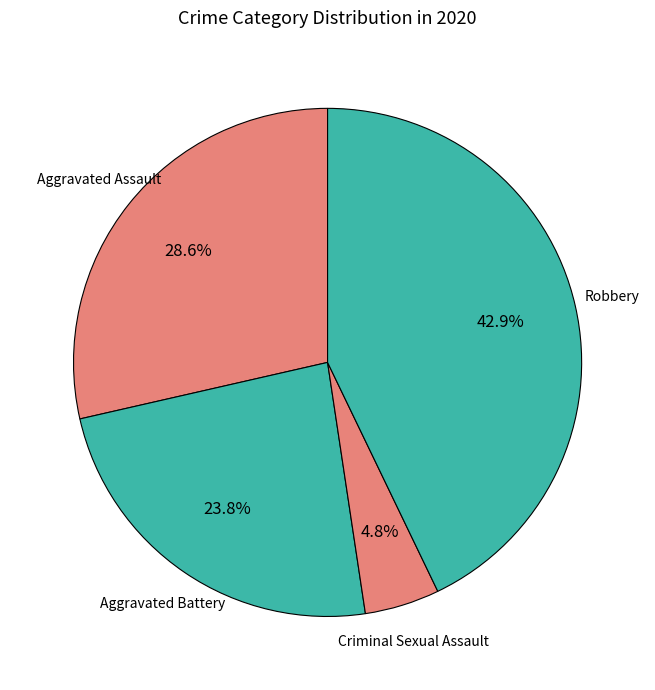

Which slice is the largest?

Robbery